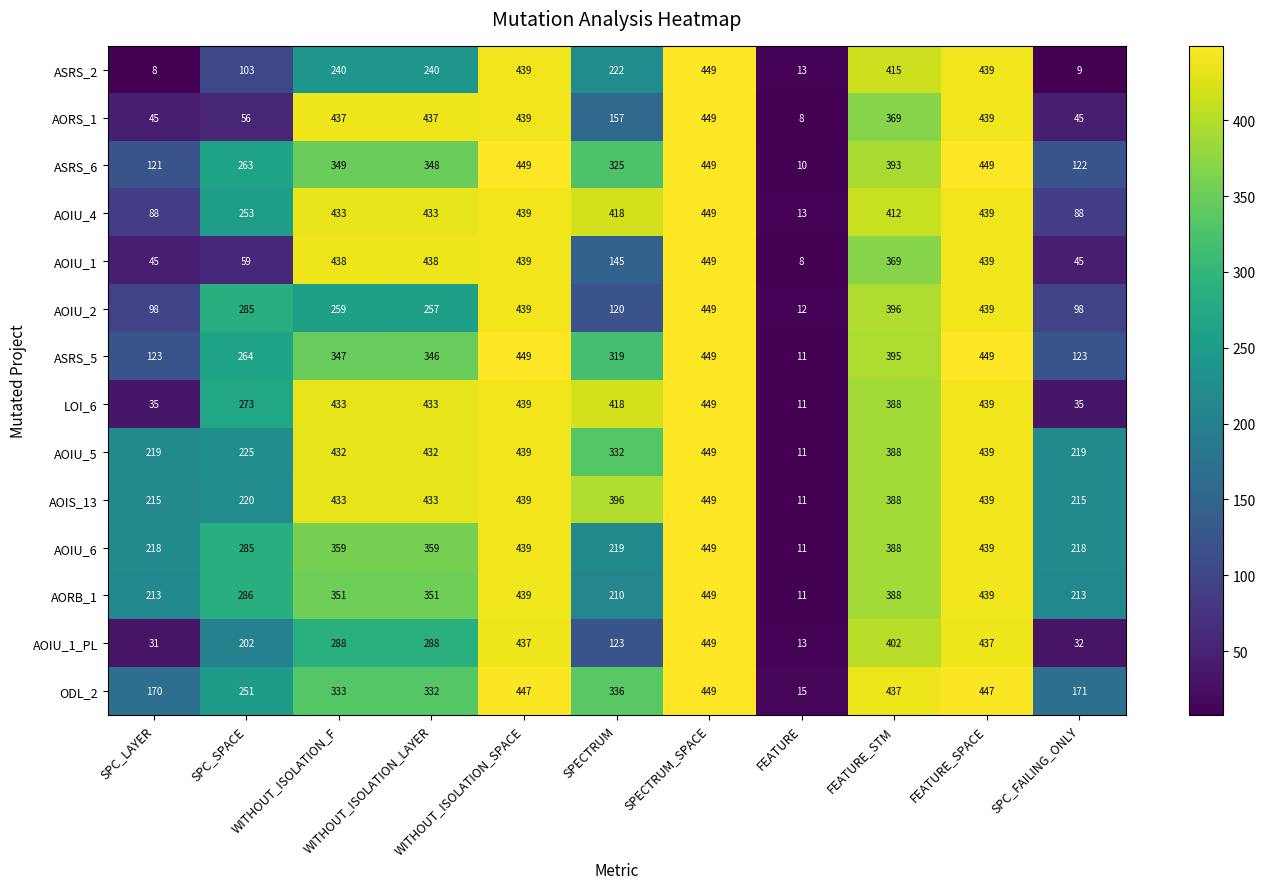

How many data points does each series have?

11